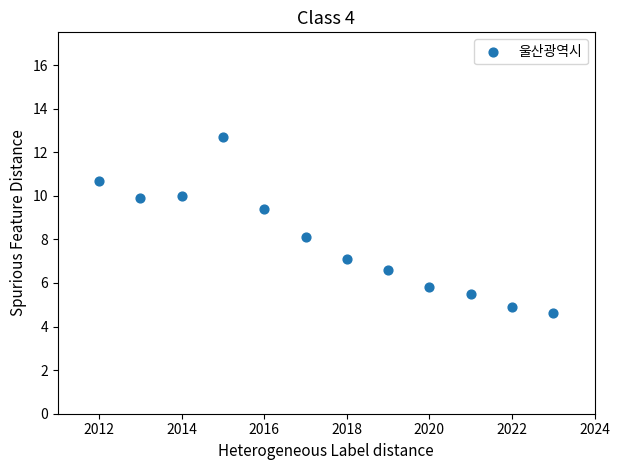

What is the average Y value?

7.9